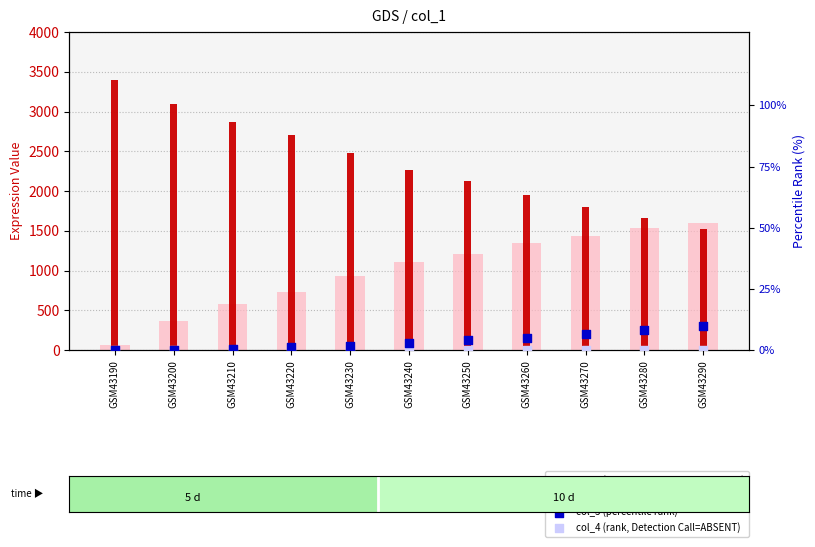

At how many categories does at least one series exceed 189?

11